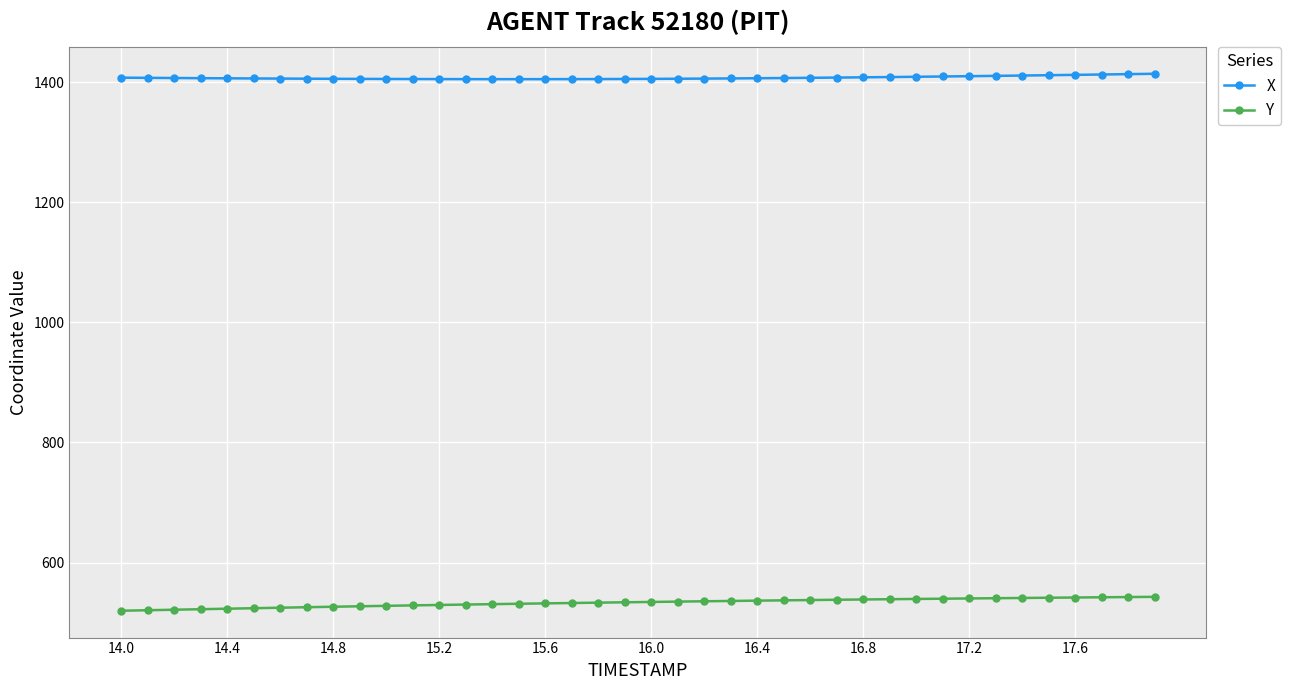

What is the value of the Y point at the 29th from the left?

538.5